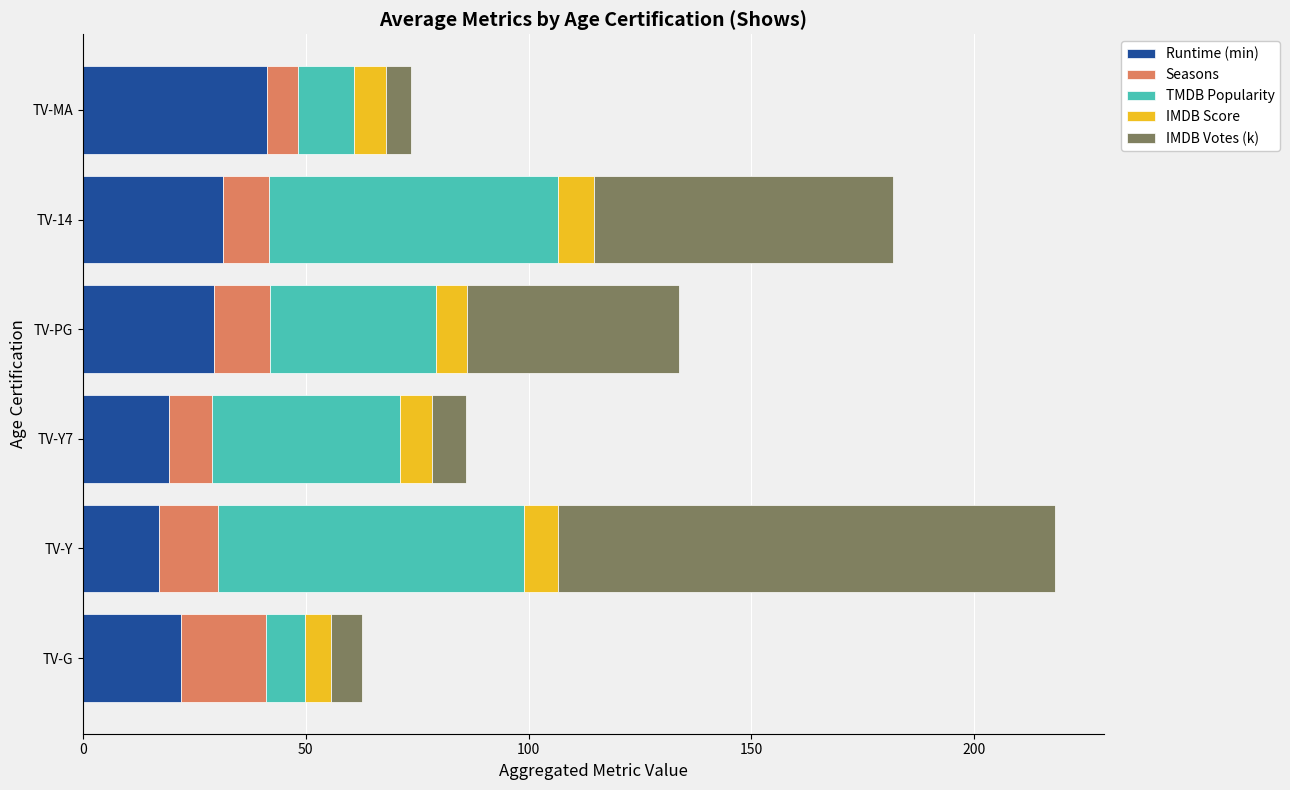

Is it true that Runtime (min) equals 22.0 at TV-G?

True